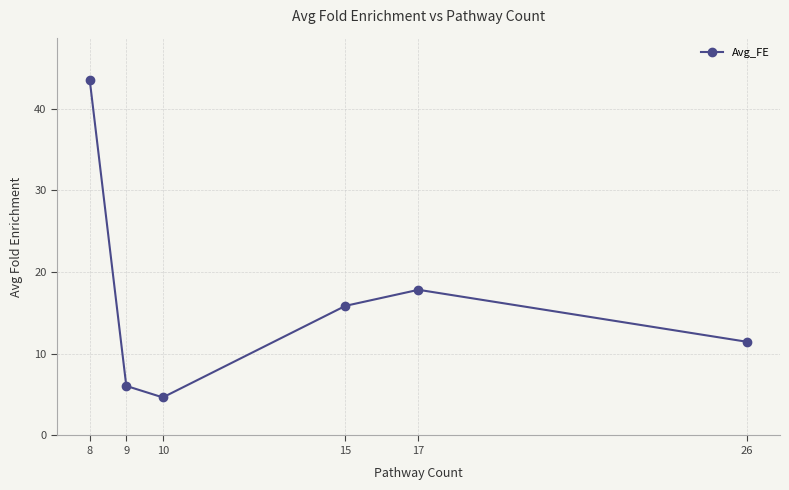

What is the change in value from 9 to 15?

+9.8